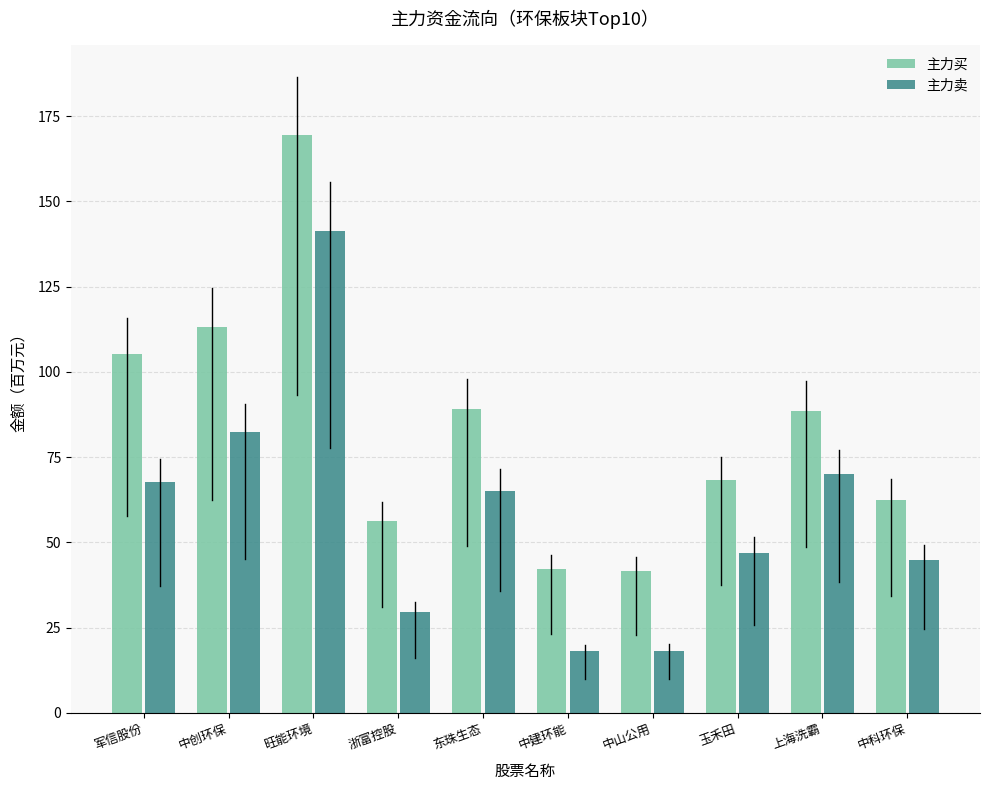

At which label does 主力买 first exceed 88?

军信股份